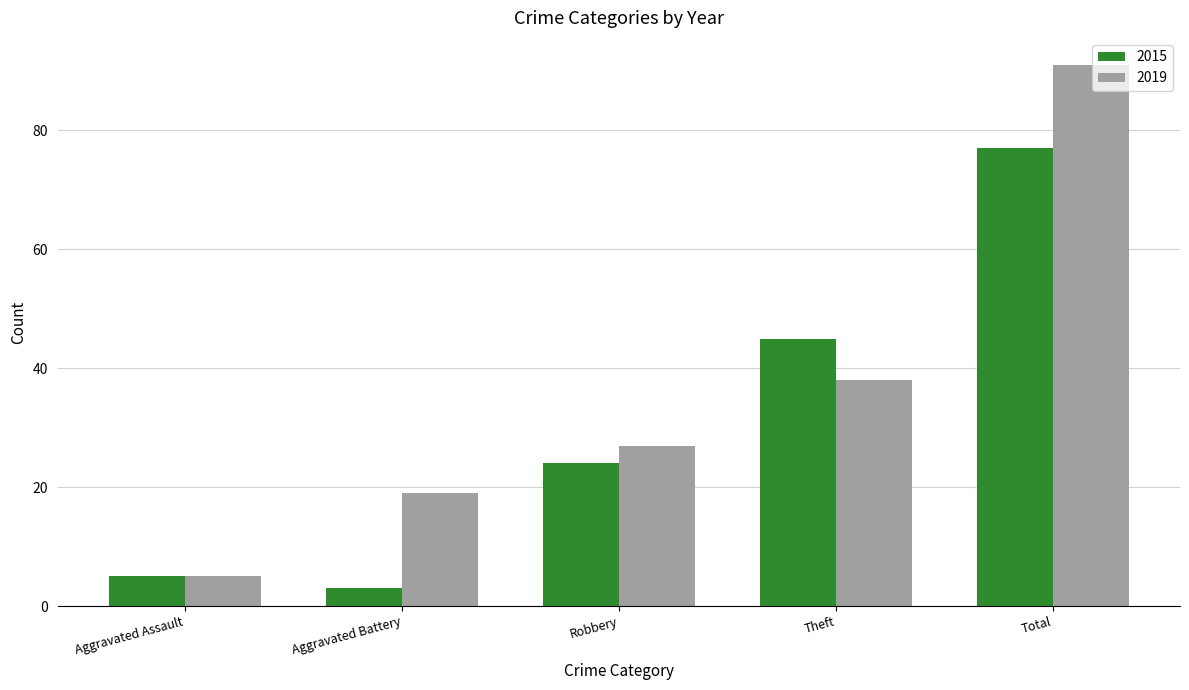

Which series has the largest range (max minus min)?

2019